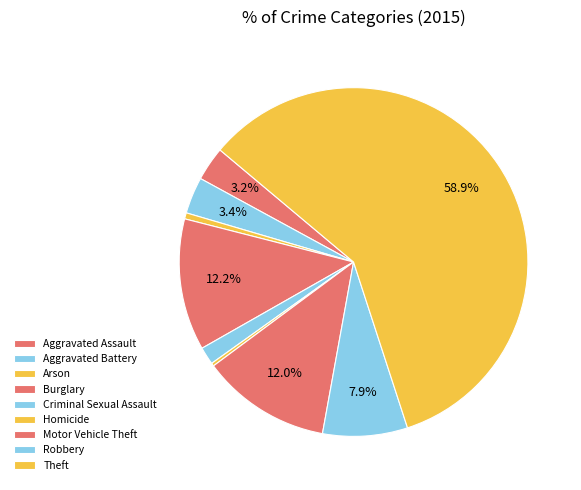

What is the largest slice in the pie chart?

Theft